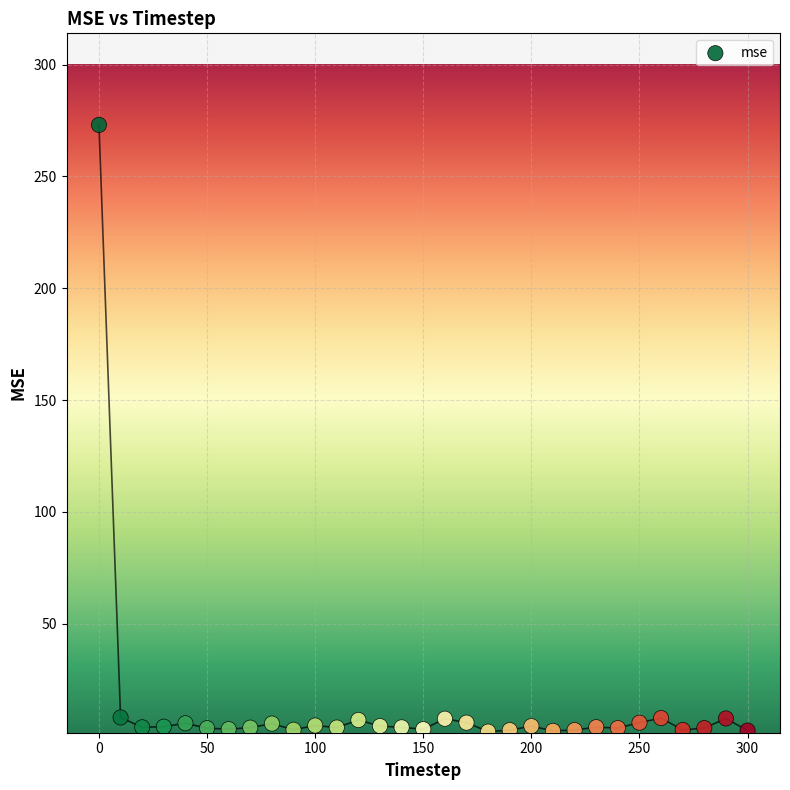

What is the range of X values (max minus min)?

300.0